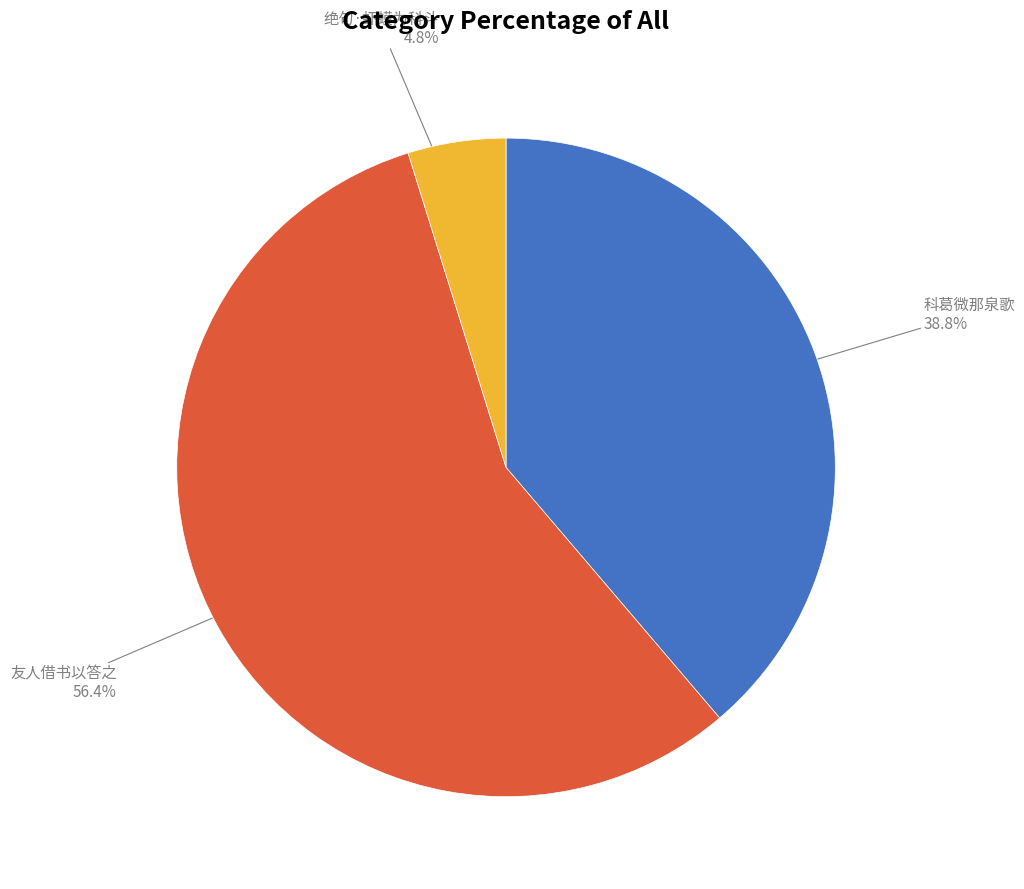

To the nearest percent, what is the average slice percentage?

33%